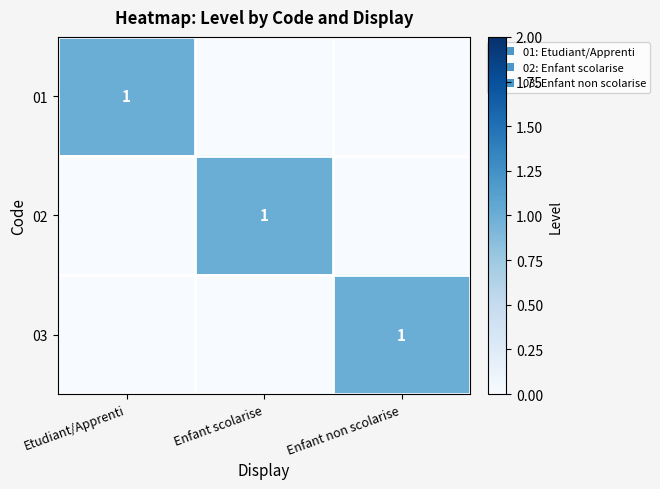

Is it true that 01 equals 0 at Etudiant/Apprenti?

False